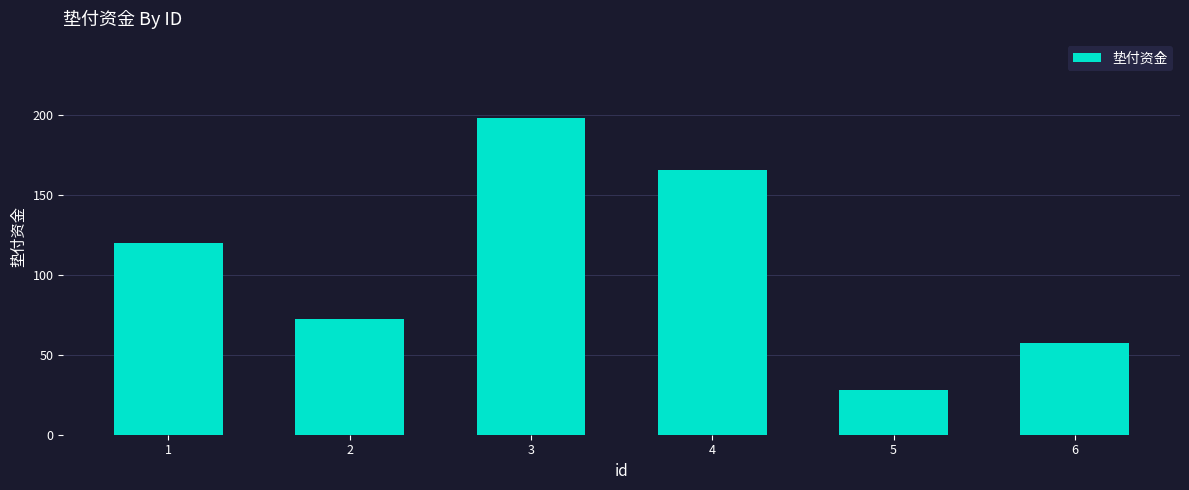

Which has a higher value, 3 or 4?

3